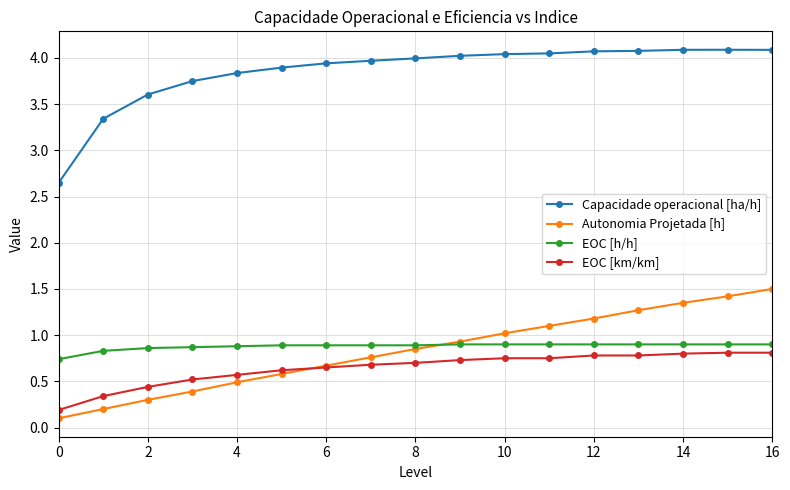

True or false: Capacidade operacional [ha/h] and Autonomia Projetada [h] cross at least once.

False